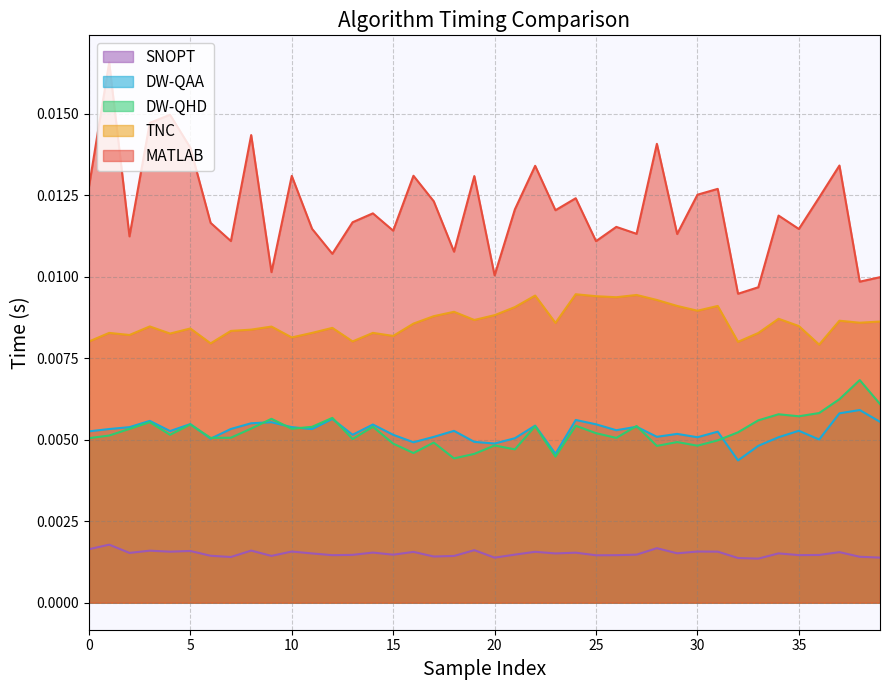

Which series has the largest total across all categories?

MATLAB